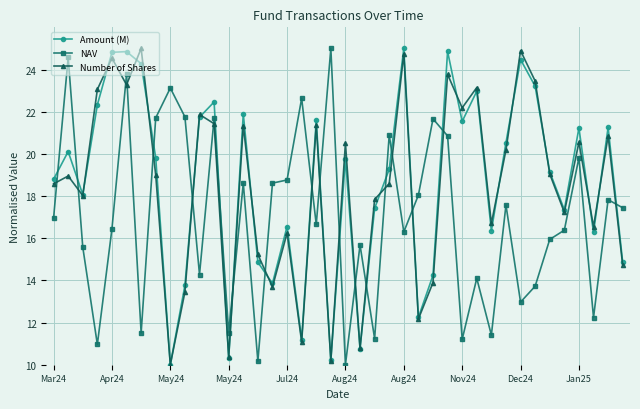

What is the greatest value displayed?

25.0